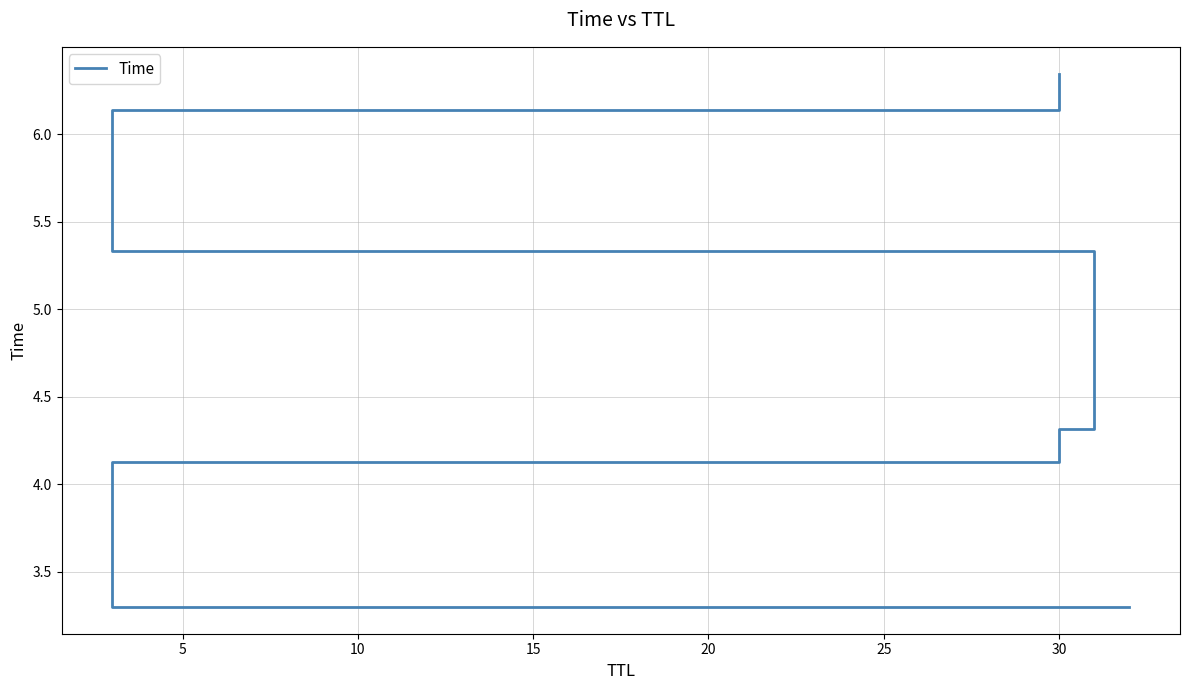

At which label is the value closest to 4?

5